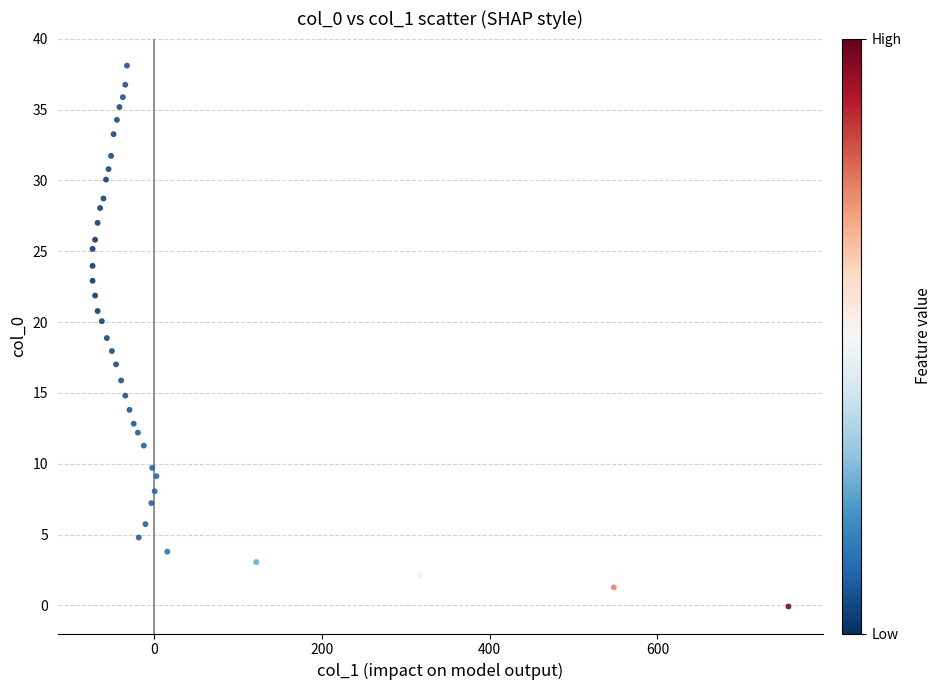

What is the range of X values (max minus min)?

829.0